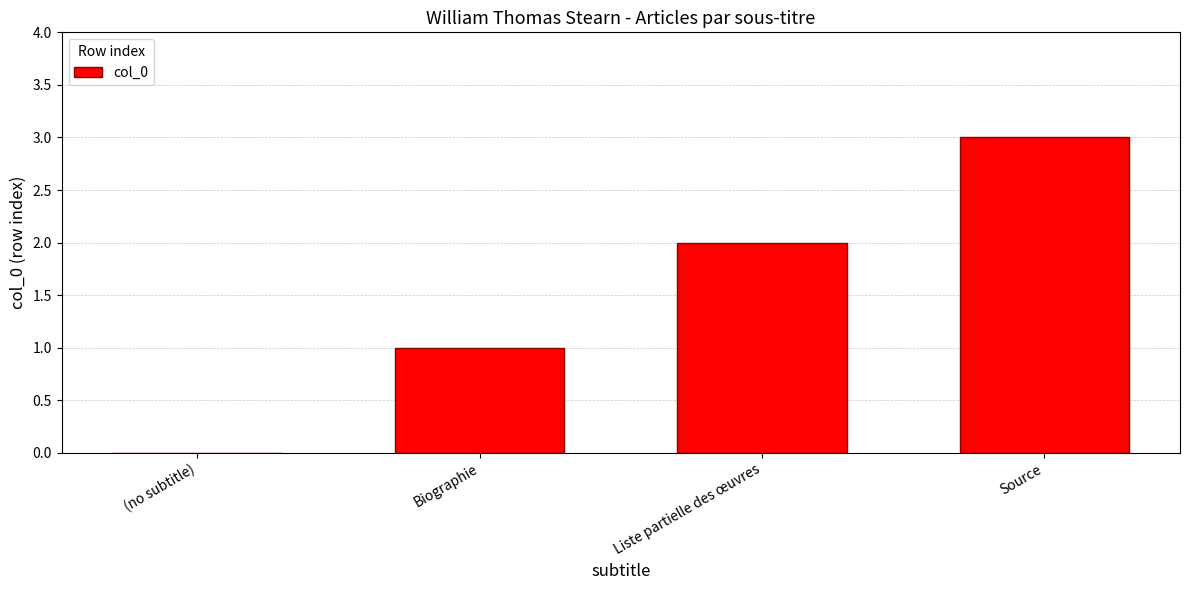

Are the bars horizontal?

No